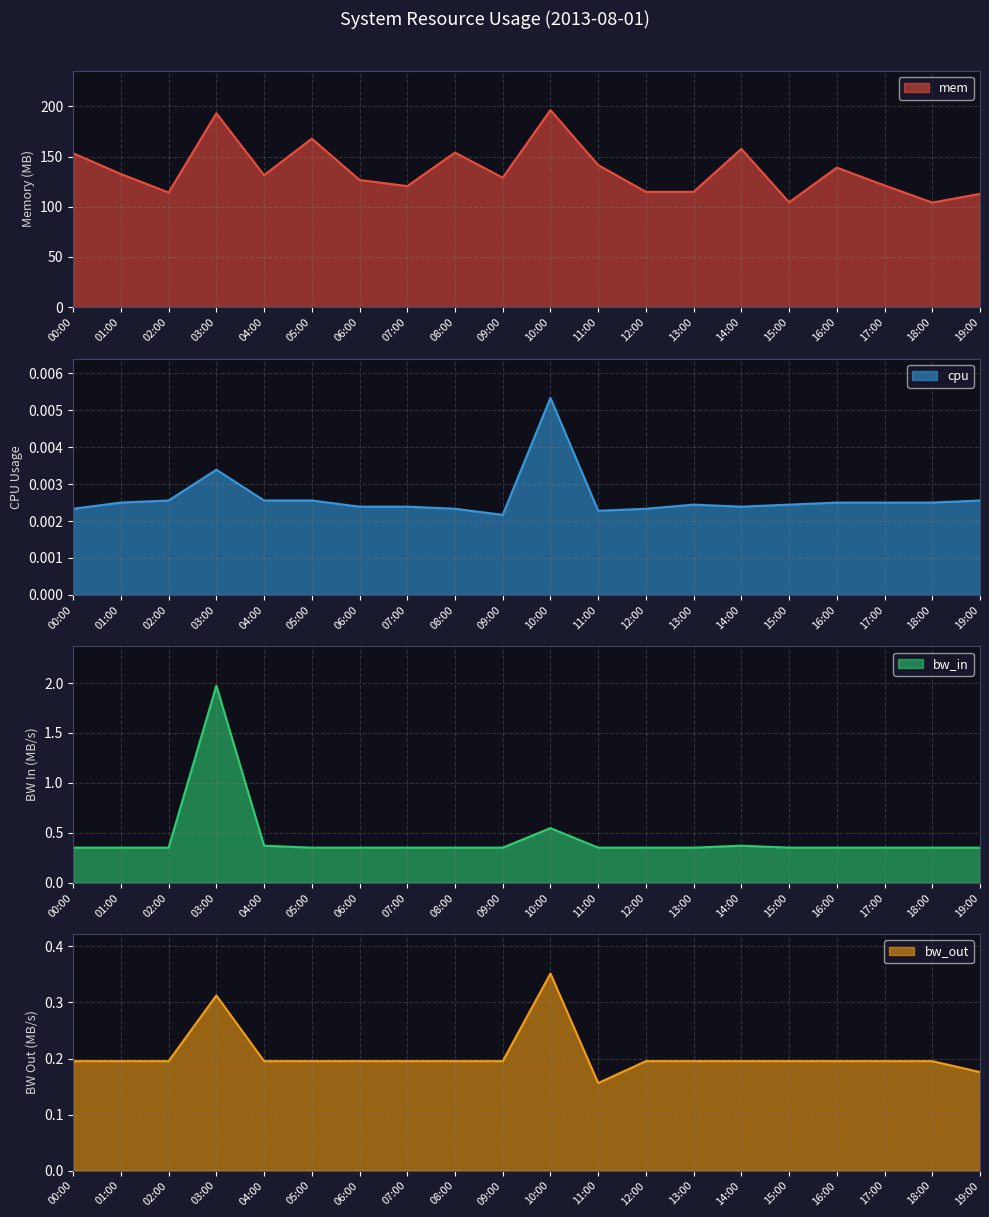

How many data points does each series have?

20